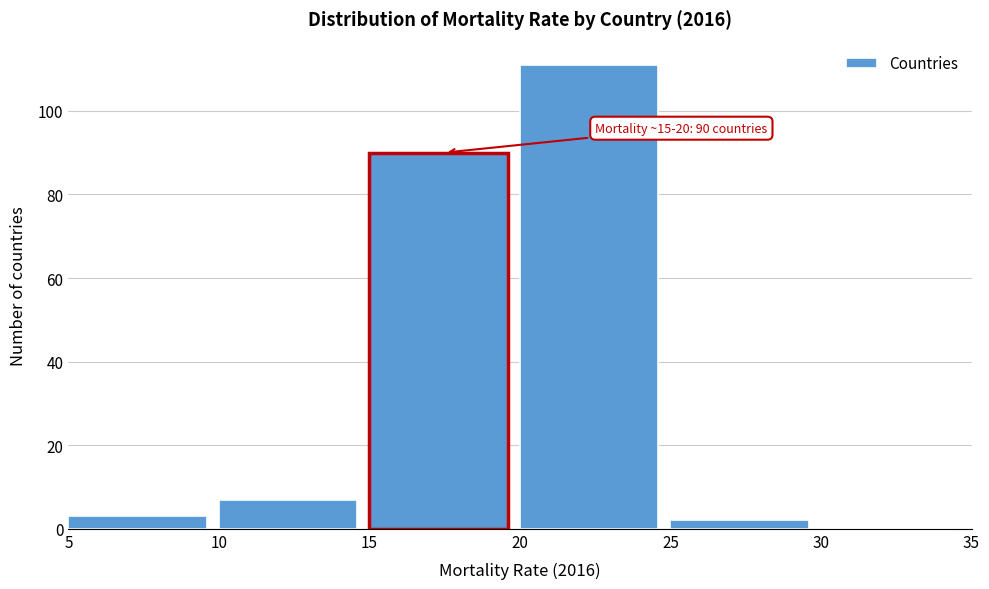

Which range on the x-axis has the tallest bar?

20 to 25